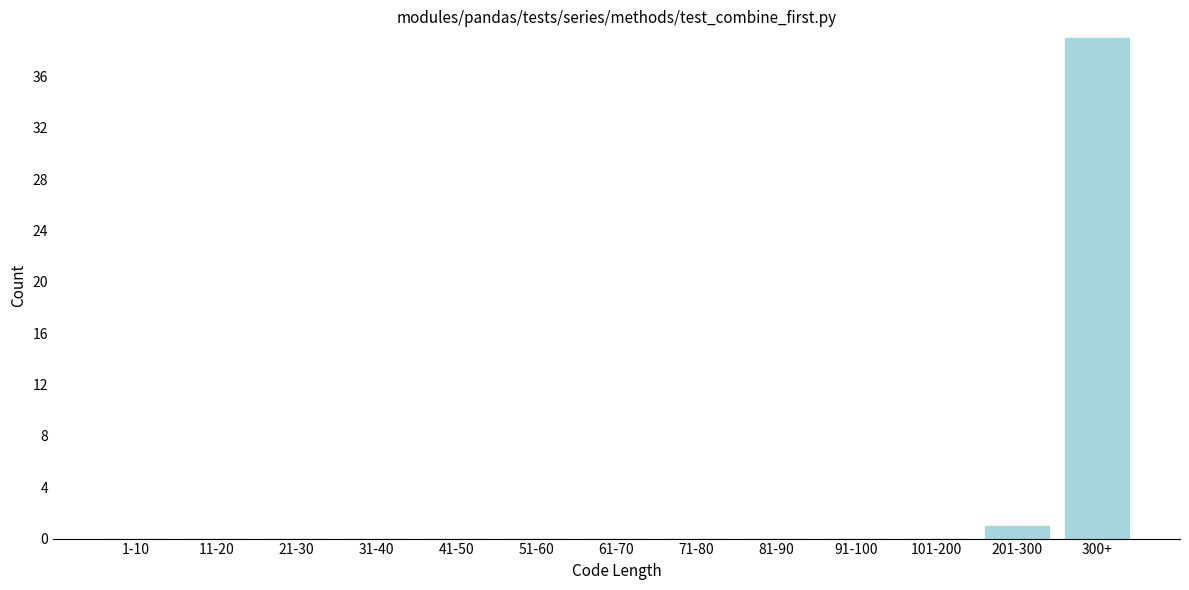

Reading left to right, extract all data points from this chart.

1-10=0	11-20=0	21-30=0	31-40=0	41-50=0	51-60=0	61-70=0	71-80=0	81-90=0	91-100=0	101-200=0	201-300=1	300+=39